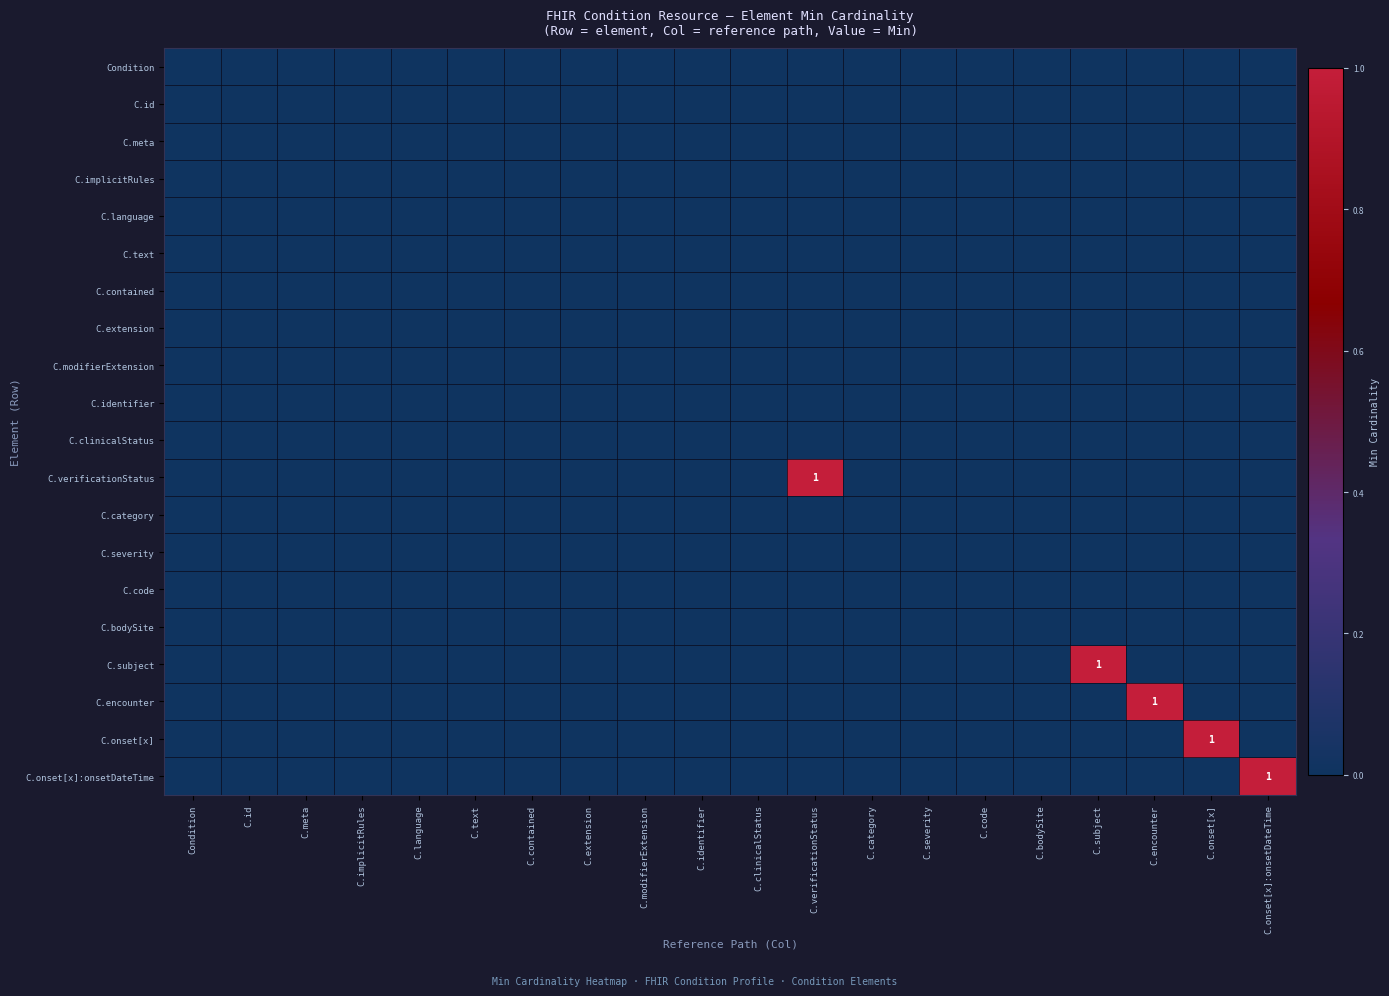

Which has a higher value, C.code or C.meta?

C.code